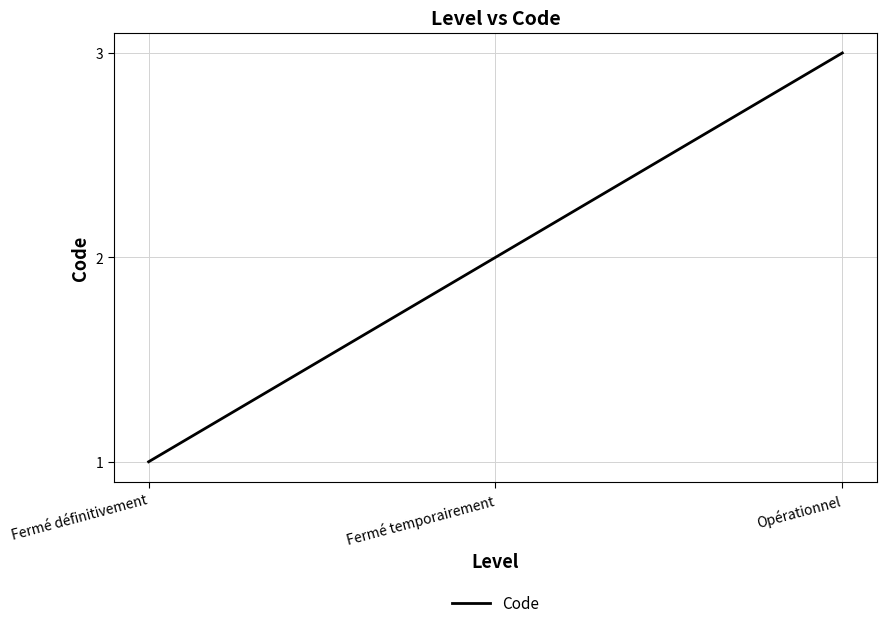

List the labels in order of value, largest first.

Opérationnel, Fermé temporairement, Fermé définitivement